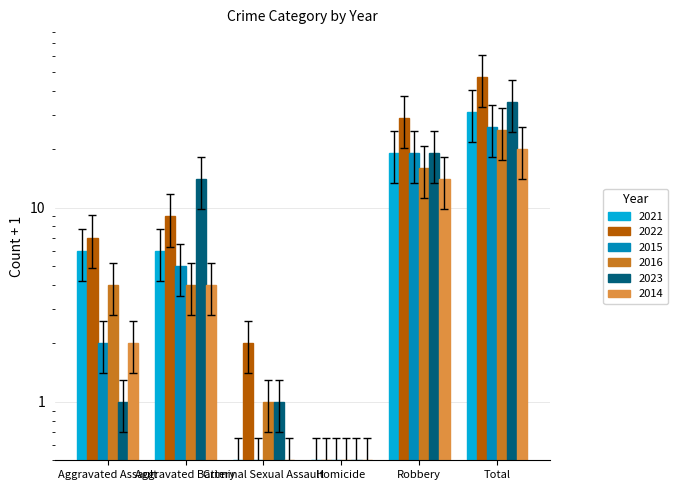

How many bars are there in each group?

6